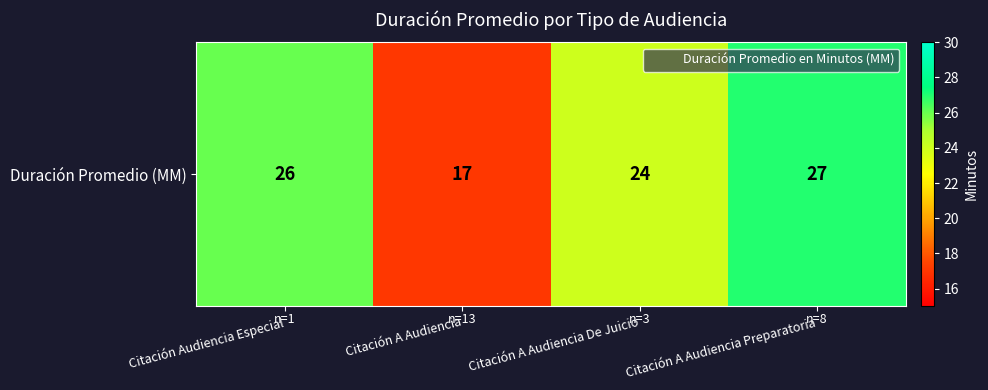

How many categories are shown in the chart?

4